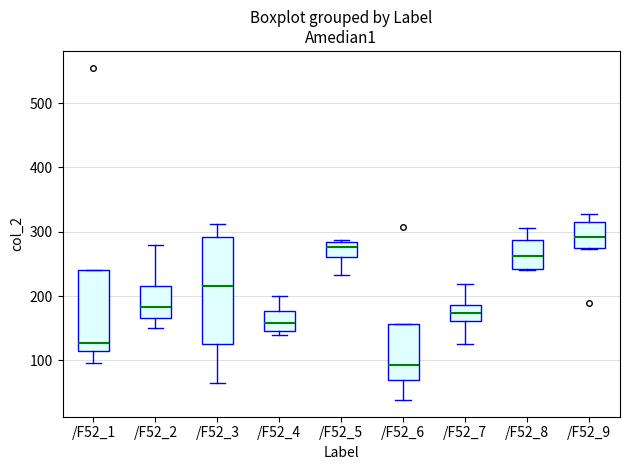

Reading left to right, read every box against the y-axis: the position of its median line, the range the box covers, and the ends of its whiskers. The values are not printed on the chart, so give them approximately, as read against the axis.

/F52_1: median 130, box 110 to 240, whiskers 100 to 240
/F52_2: median 180, box 170 to 220, whiskers 150 to 280
/F52_3: median 210, box 120 to 290, whiskers 70 to 310
/F52_4: median 160, box 150 to 180, whiskers 140 to 200
/F52_5: median 280 (just below the box's upper edge), box 260 to 280, whiskers 230 to 290
/F52_6: median 90, box 70 to 160, whiskers 40 to 160
/F52_7: median 170, box 160 to 190, whiskers 130 to 220
/F52_8: median 260, box 240 to 290, whiskers 240 to 310
/F52_9: median 290, box 280 to 320, whiskers 270 to 330